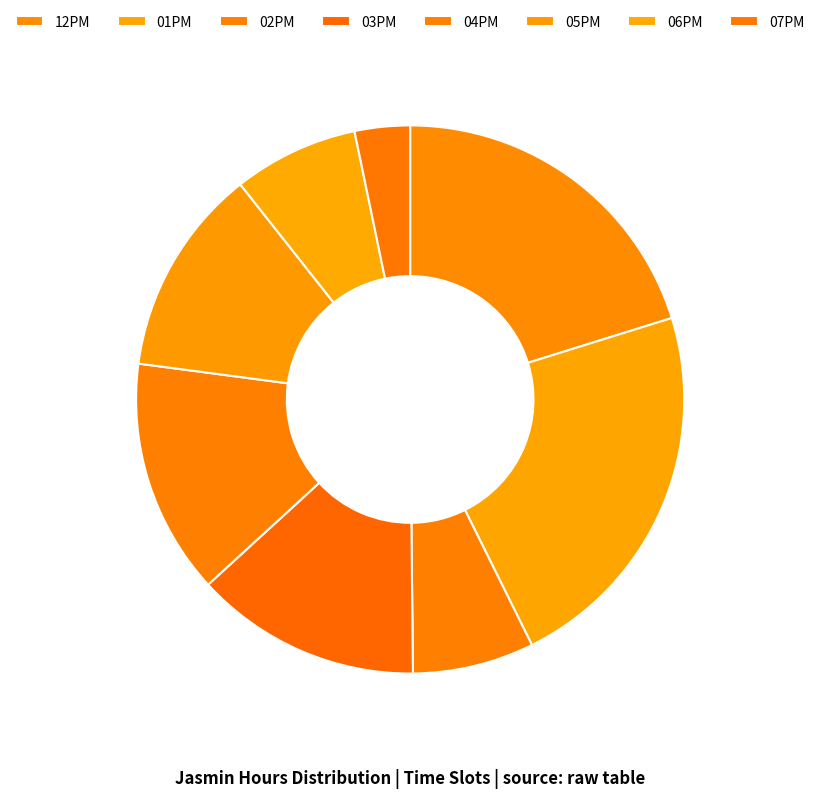

Count the number of slices in the pie.

8